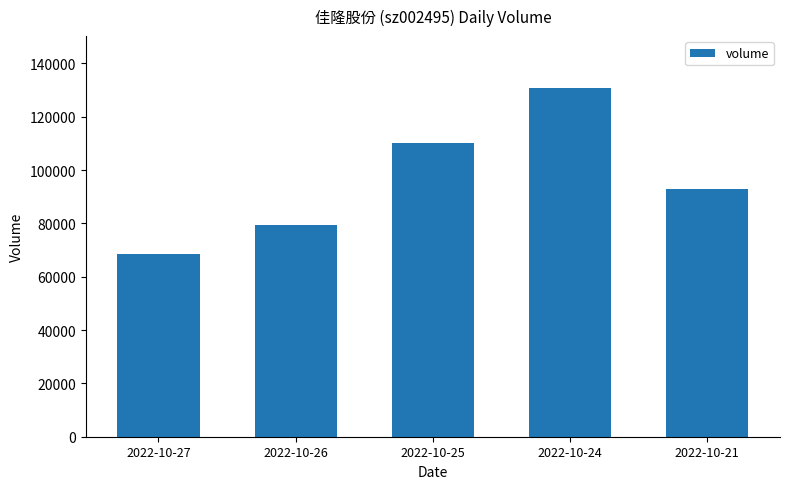

What is the difference between the maximum and minimum values?

62125